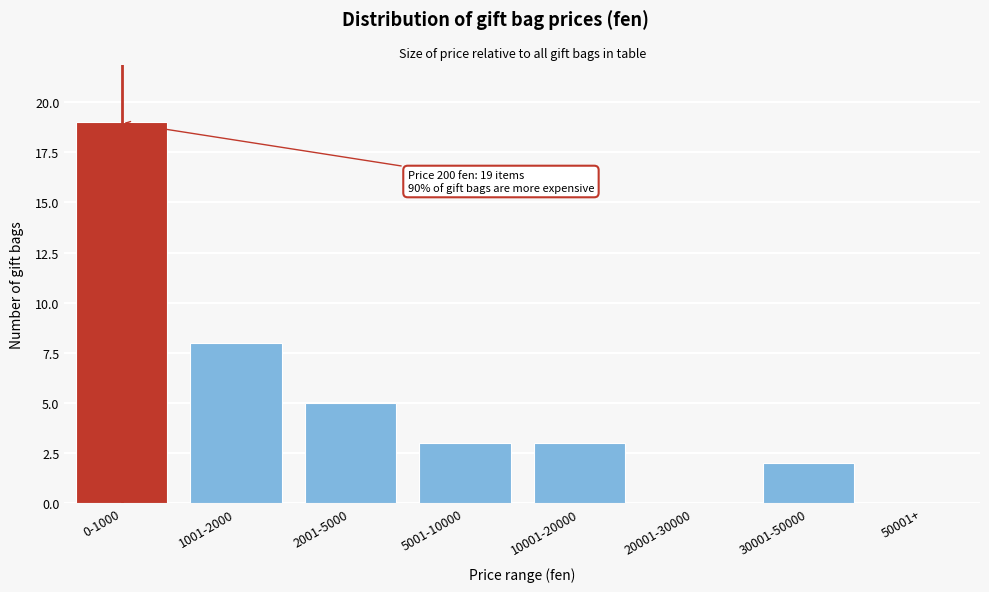

Reading right to left, list all the values displayed in this chart.

50001+=0	30001-50000=2	20001-30000=0	10001-20000=3	5001-10000=3	2001-5000=5	1001-2000=8	0-1000=19